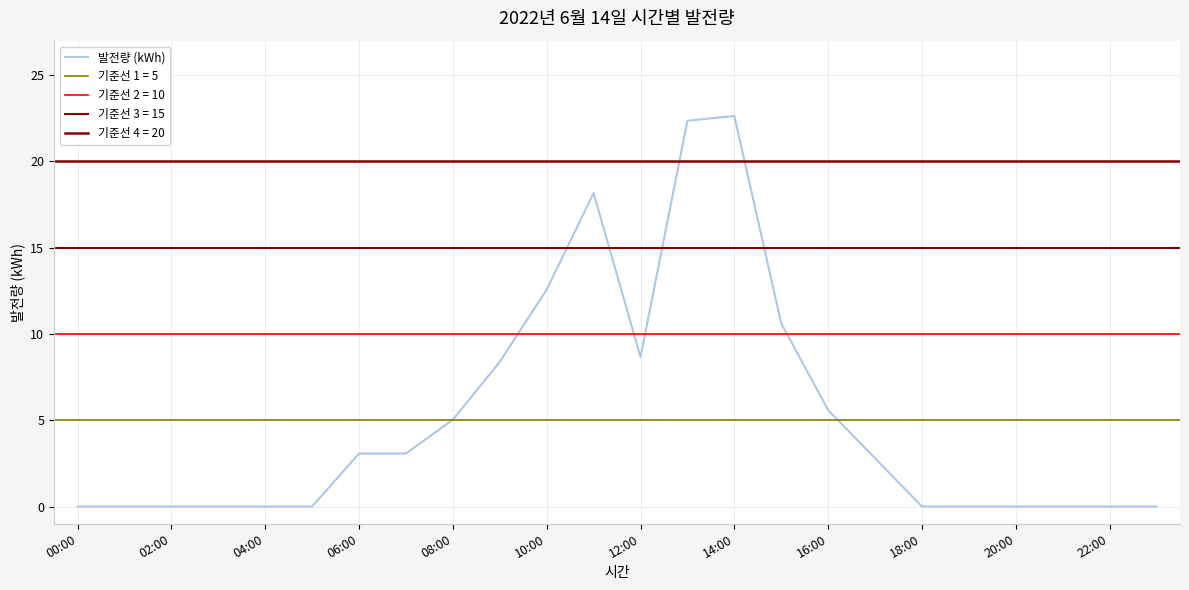

Which label corresponds to the largest value in the chart?

14:00